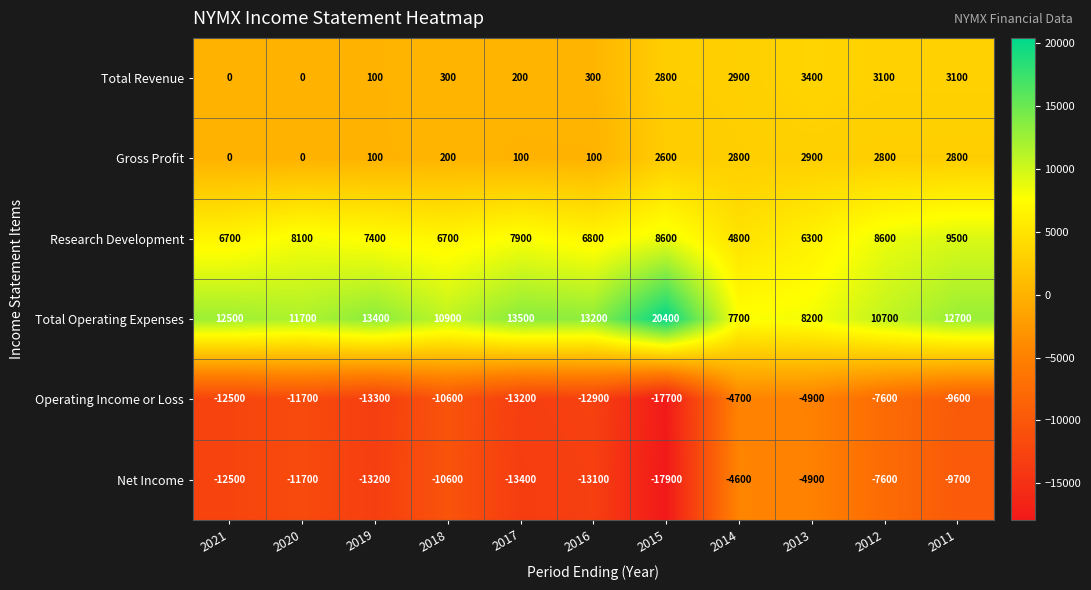

Is it true that Total Operating Expenses equals 3748 at 2017?

False